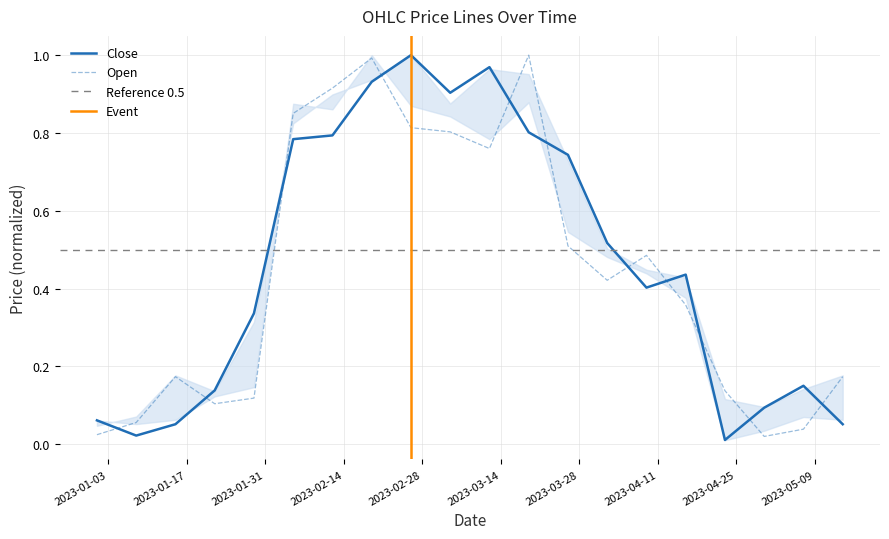

Is it true that High equals 1.3 at 2023-02-12?

False